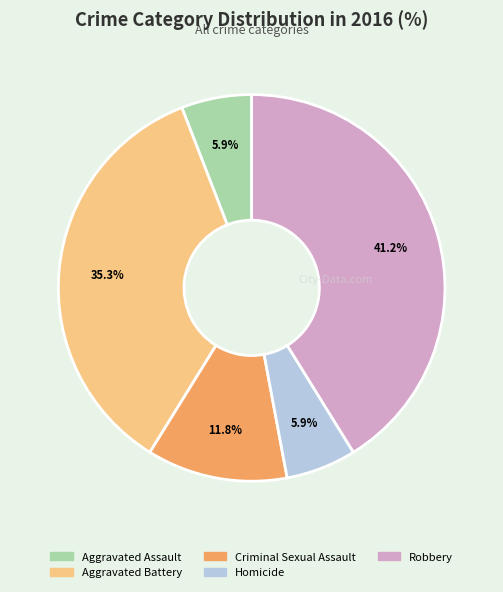

Is there a majority slice in this chart?

No